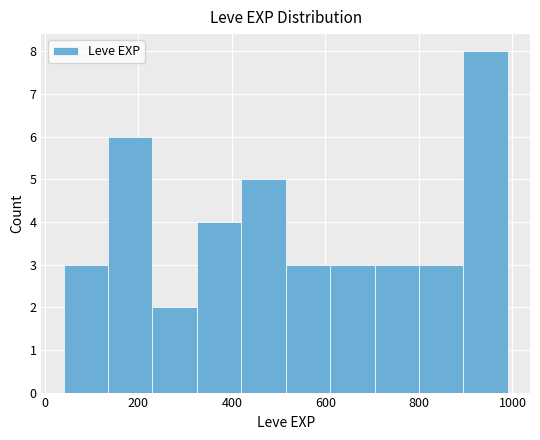

Which range on the x-axis has the tallest bar?

895 to 990